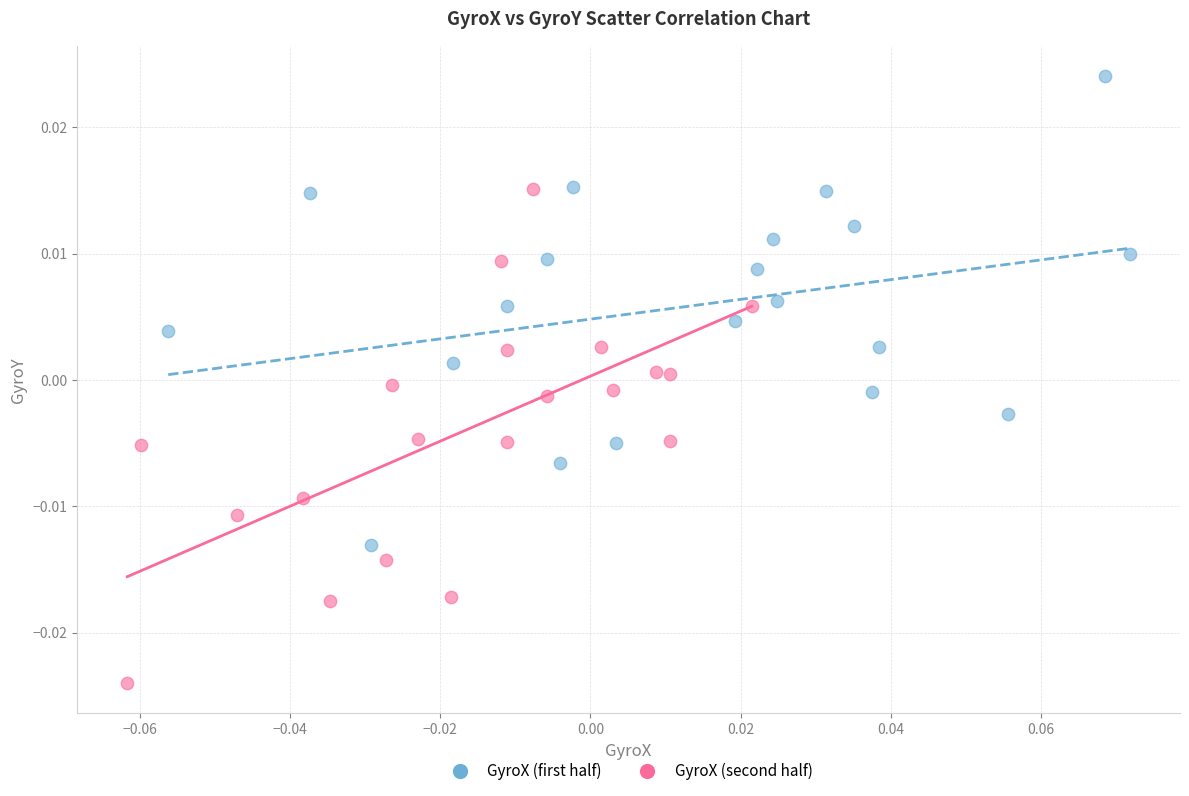

Which series has the largest Y range (max minus min)?

GyroX (second half)